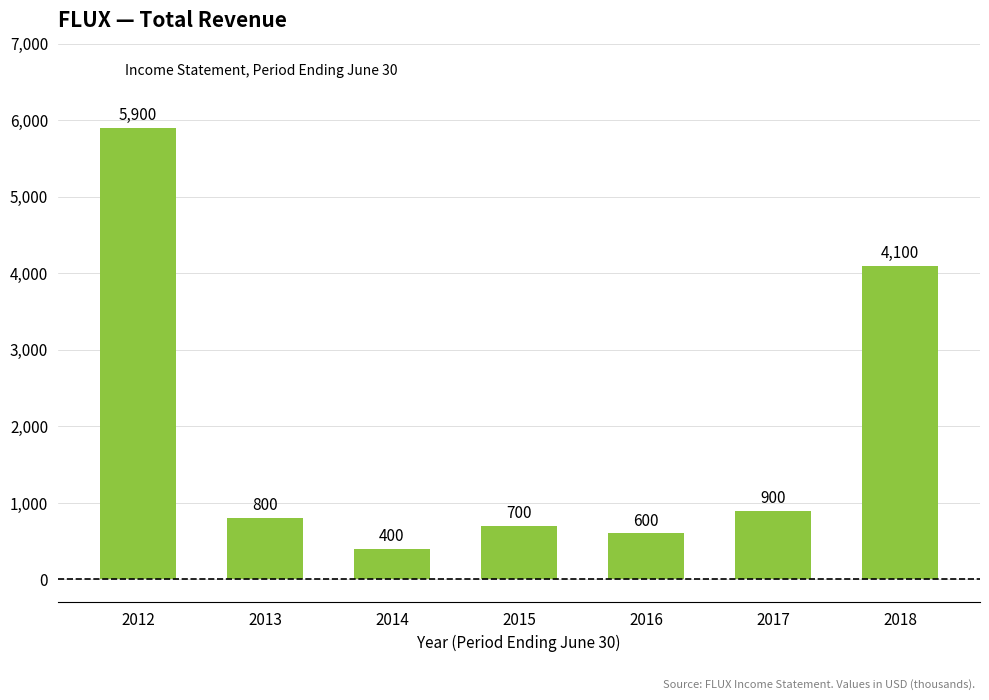

Approximately how many times larger is the value at 2013 compared to 2014?

2.0